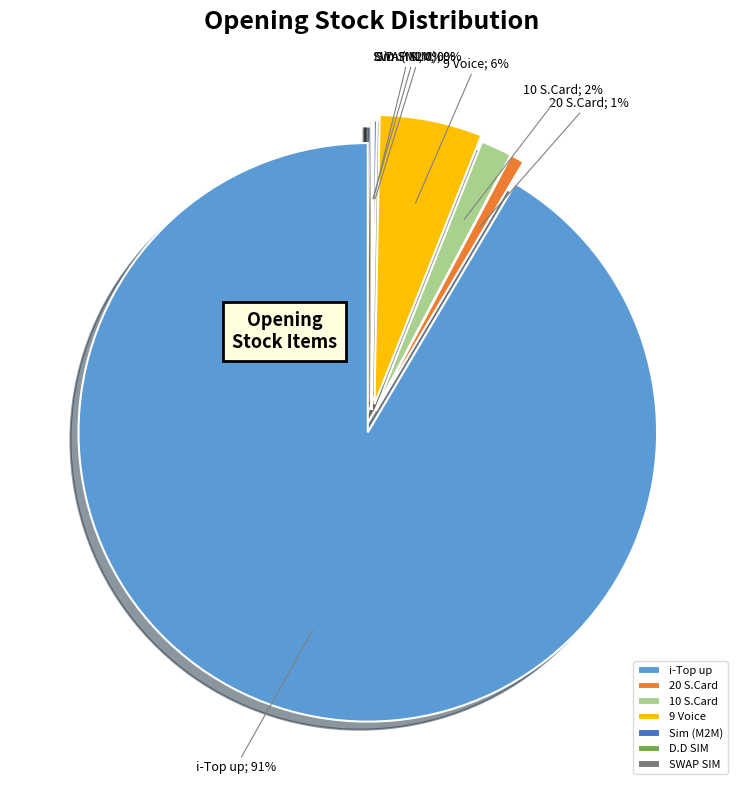

Which category has the biggest portion of the pie?

i-Top up